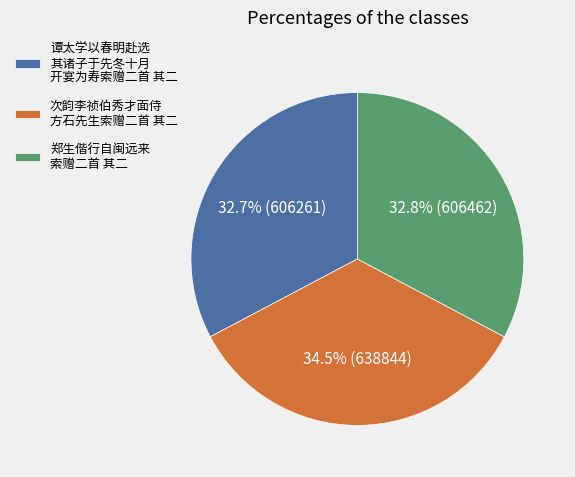

Count the number of slices in the pie.

3